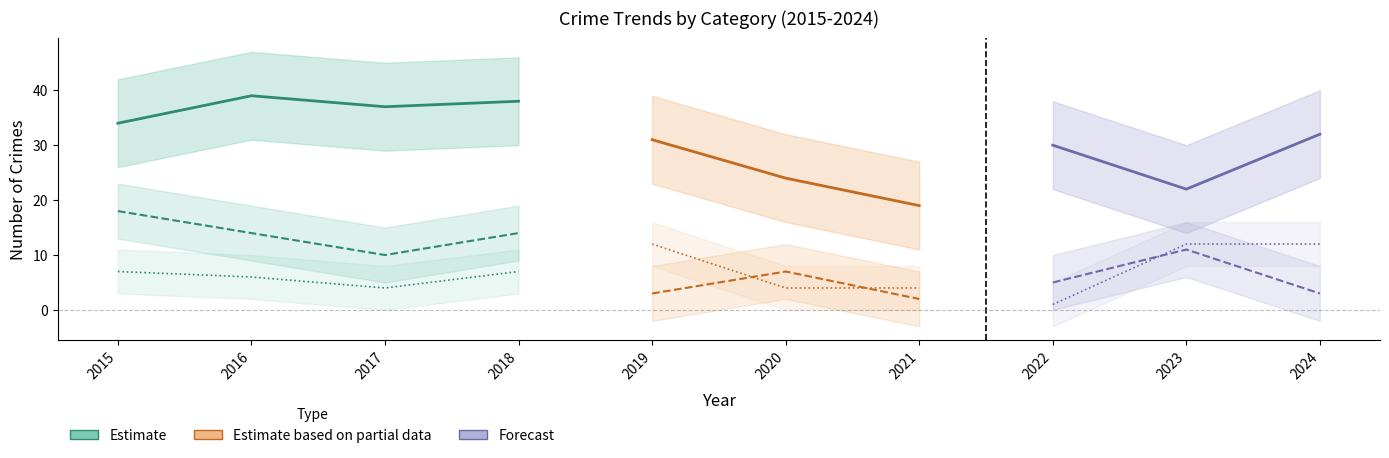

What is the total value across all series at 2015?

59